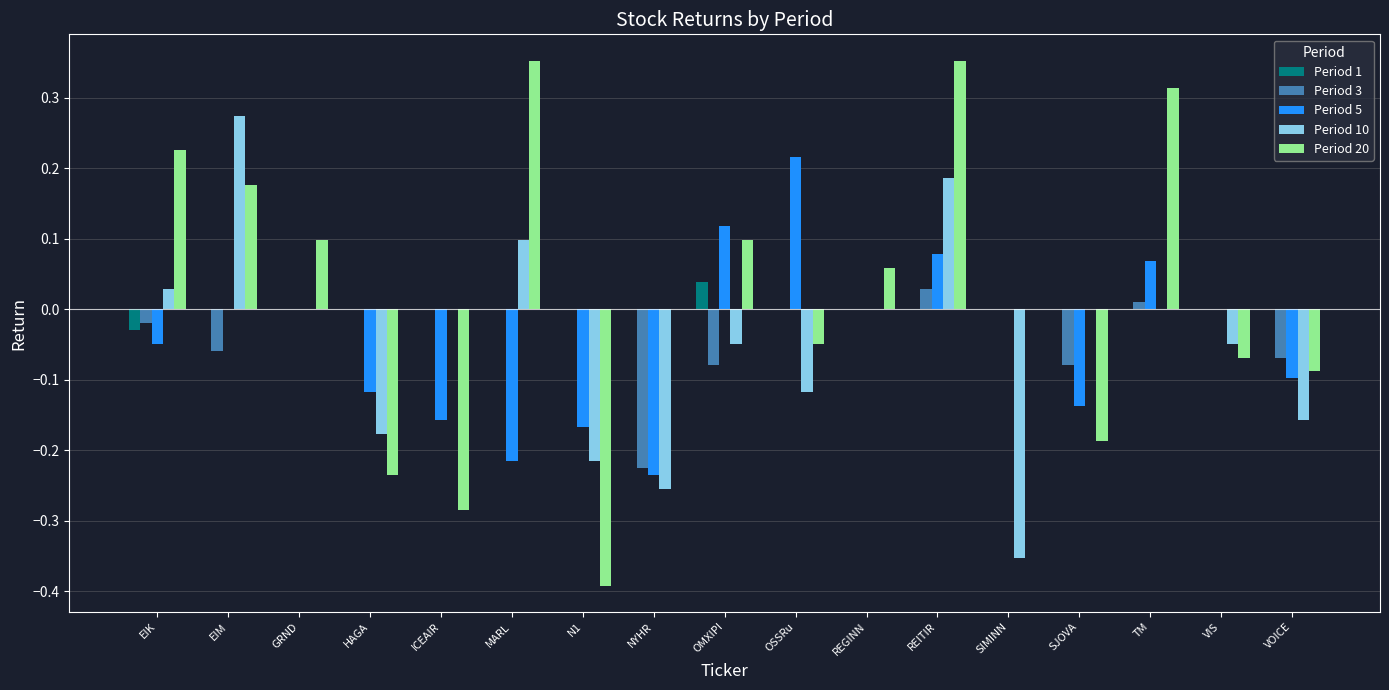

Is it true that Period 20 equals 0.0 at REGINN?

False